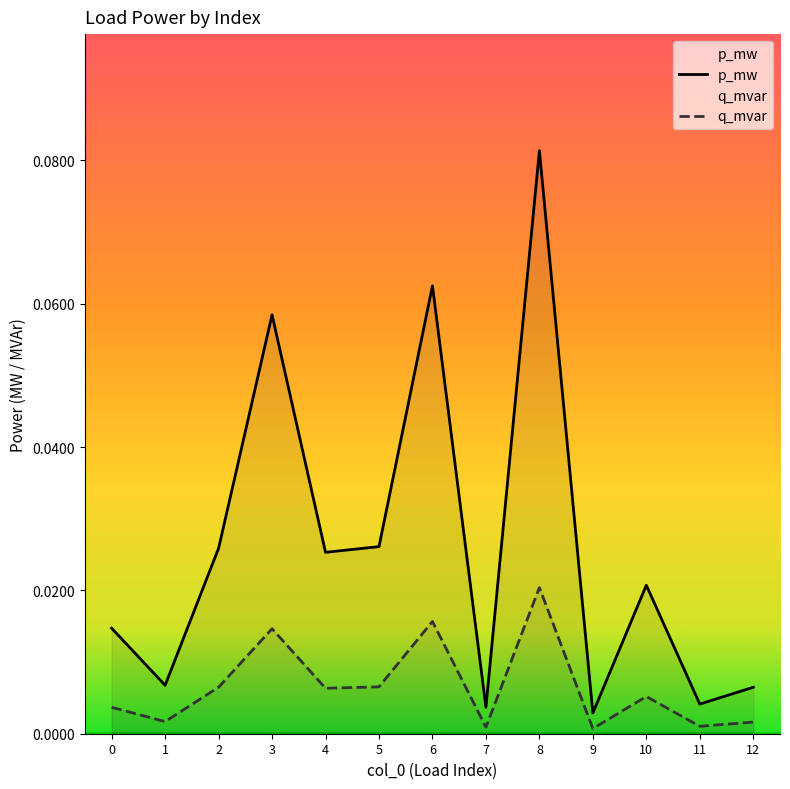

At how many categories does at least one series exceed 0?

13